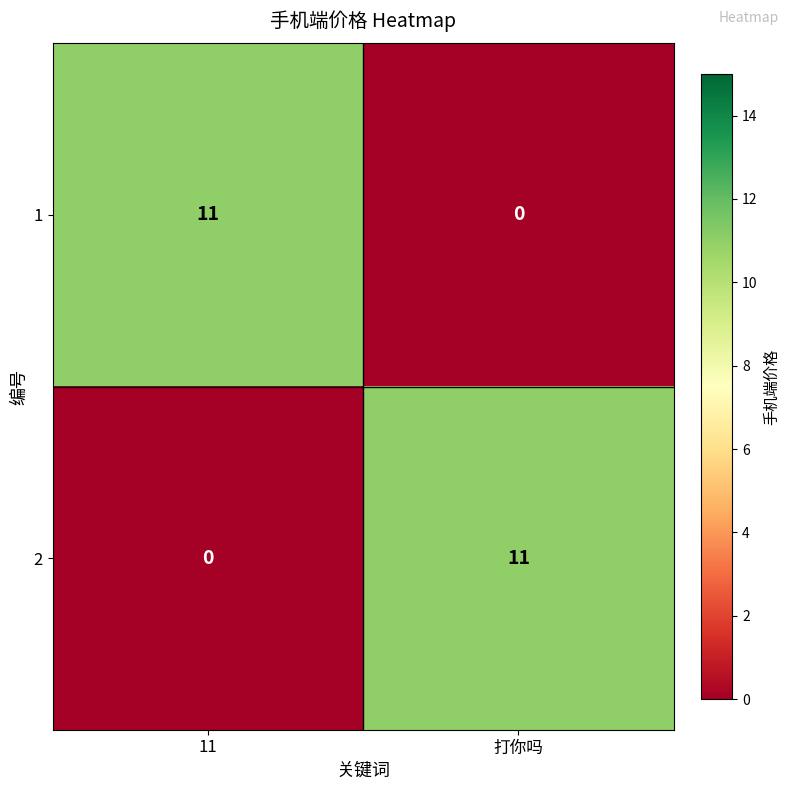

Rank the series at 打你吗 from highest to lowest value.

2, 1